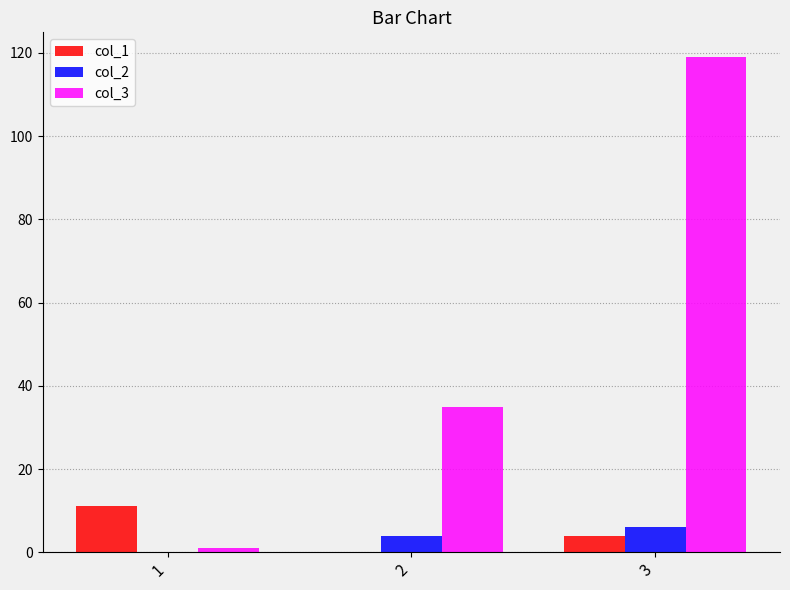

Which series changed the most between 2 and 3?

col_3